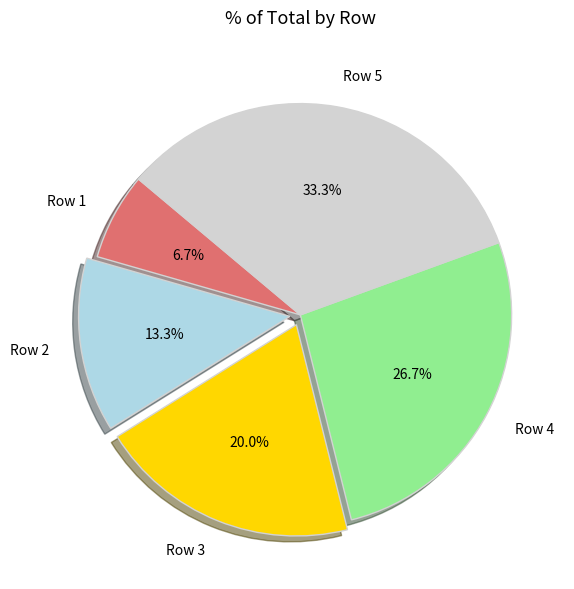

Rank the categories by value from highest to lowest.

Row 5, Row 4, Row 3, Row 2, Row 1